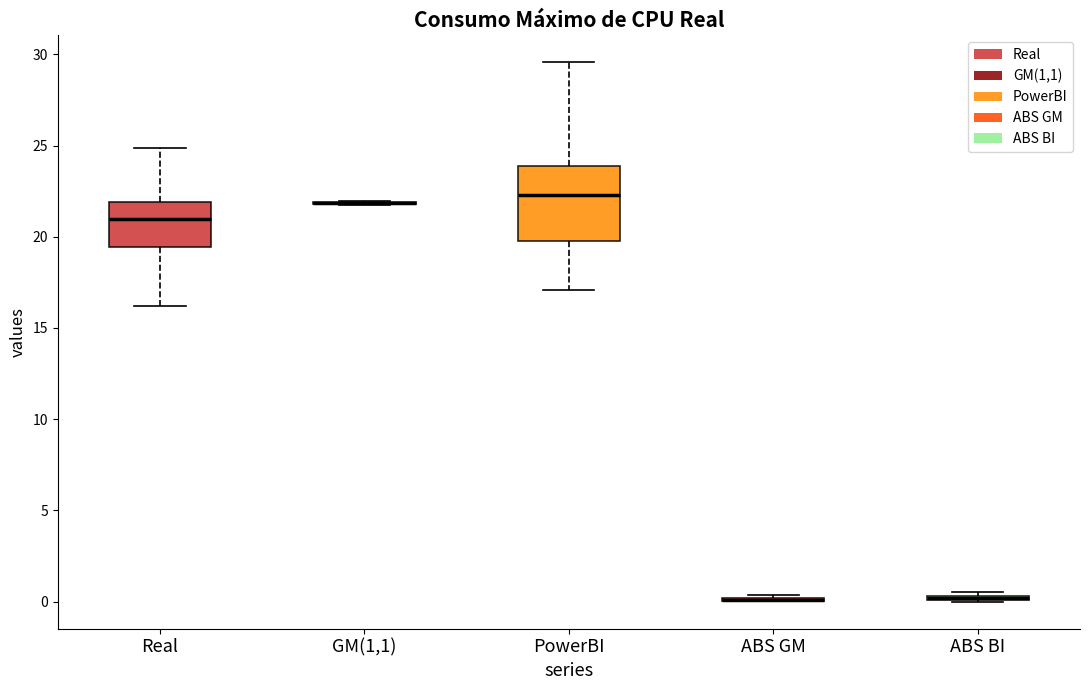

Where is the upper edge of the box for ABS BI on the y-axis? The values are not printed on the chart, so give them approximately, as read against the axis.

0.5